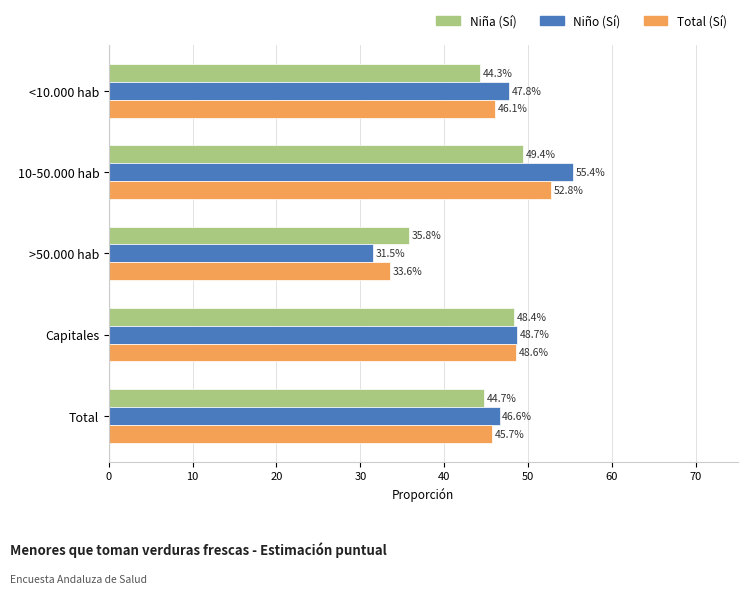

What are all the series names shown in the legend?

Niña (Sí), Niño (Sí), Total (Sí)